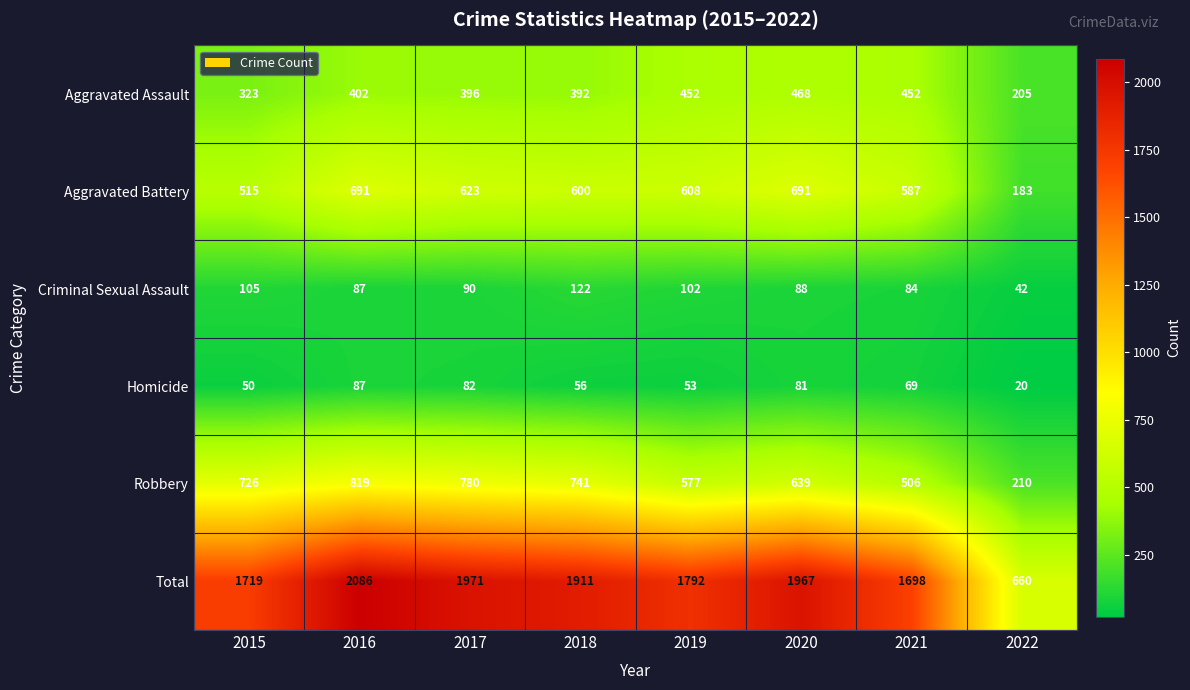

Which category has the highest value across all series?

2016